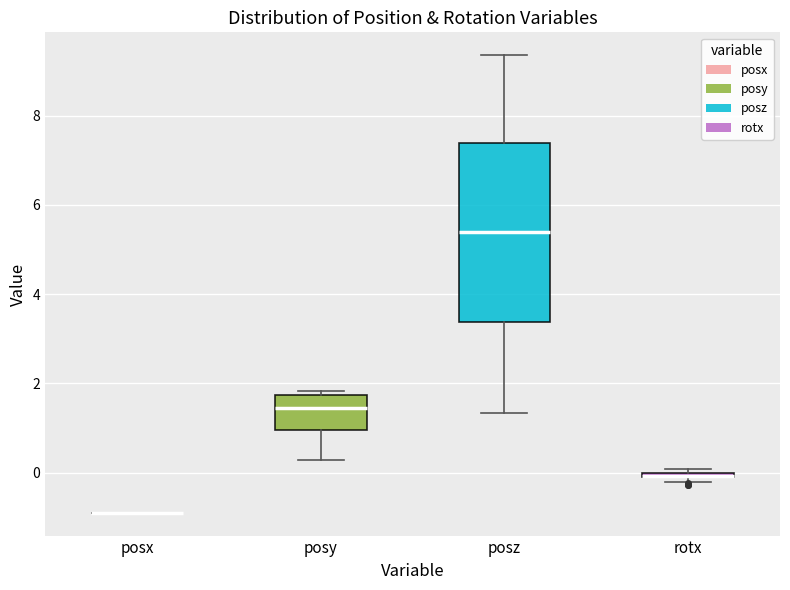

Where is the lower edge of the box for rotx on the y-axis? The values are not printed on the chart, so give them approximately, as read against the axis.

-0.2